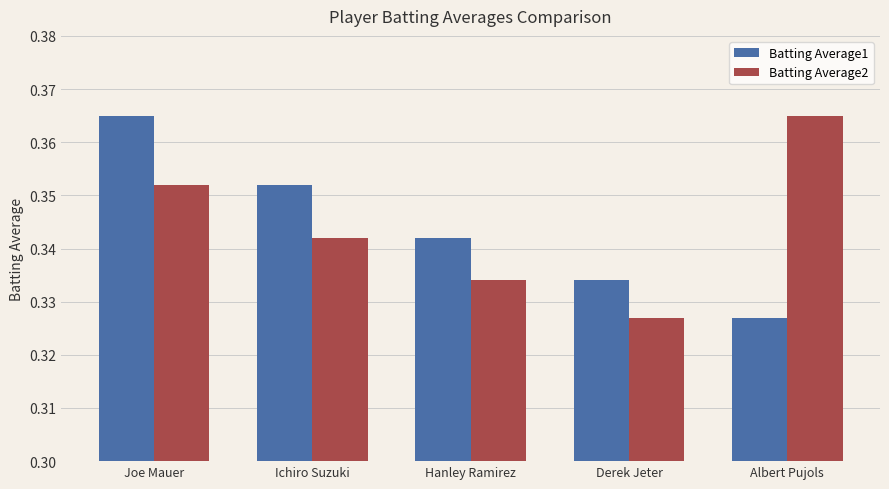

At which label does Batting Average1 reach its peak?

Joe Mauer